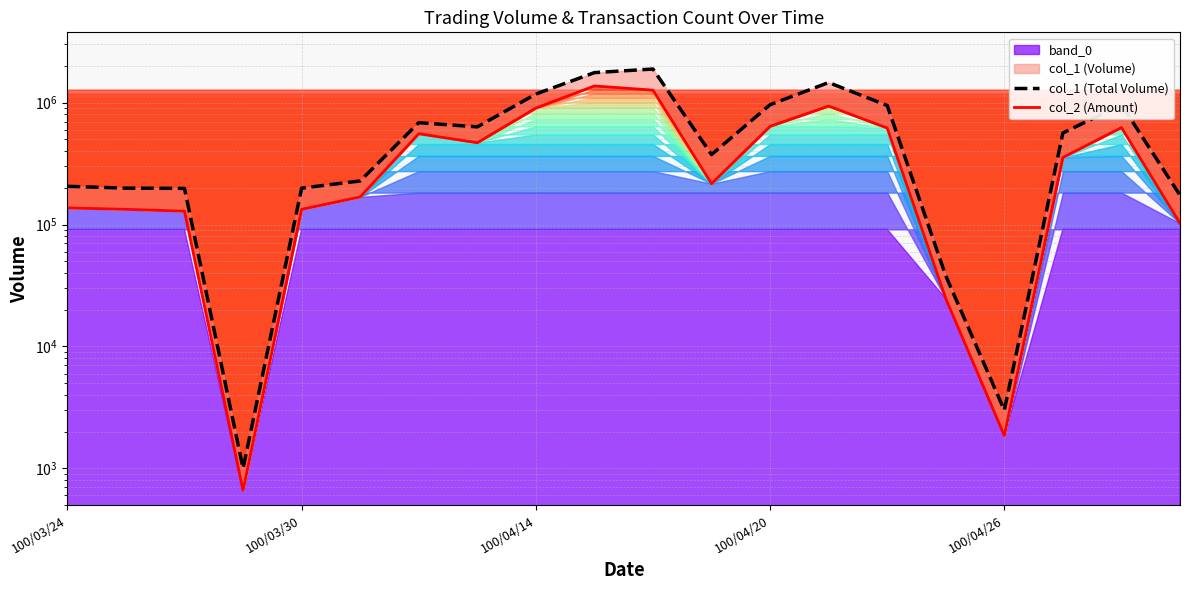

True or false: col_2 (Amount) has more than 0 points higher than both neighbors.

True